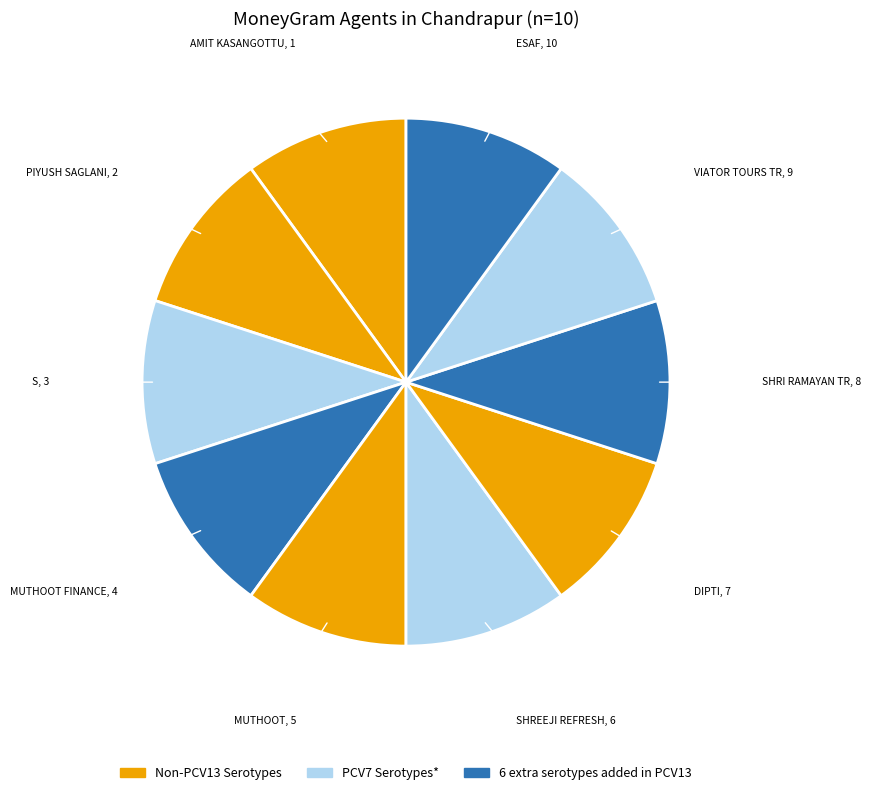

Which category has the biggest portion of the pie?

ESAF SMALL FINANCE BANK